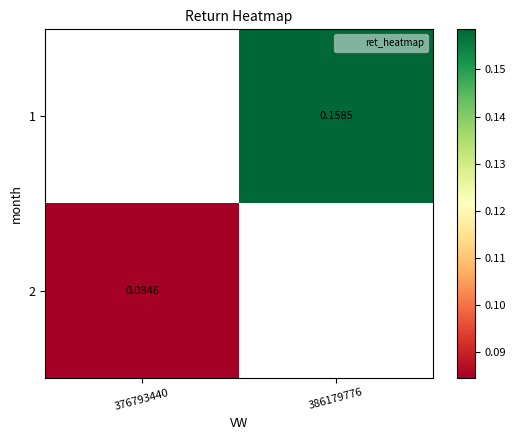

List the labels in order of 1 value, largest first.

376793440, 386179776